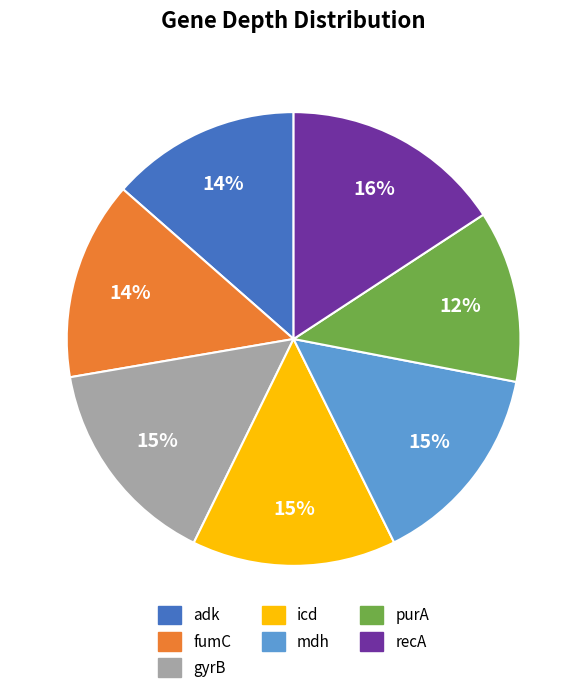

Combined, do recA and adk account for over 50%?

No